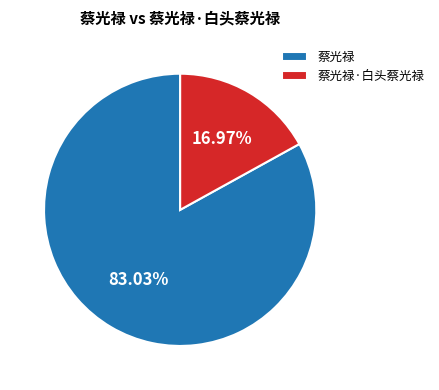

Count the number of slices in the pie.

2